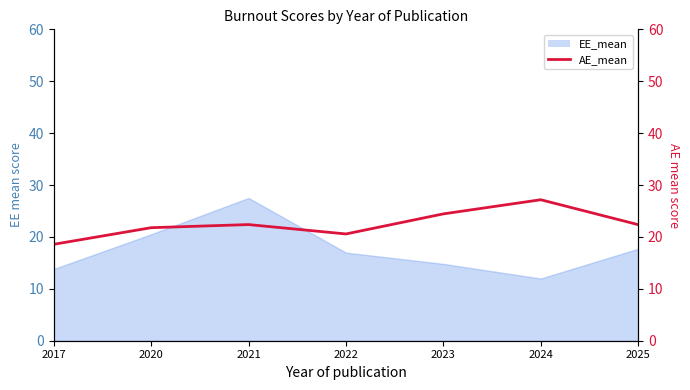

True or false: there are more than 2 points higher than both neighbors.

False